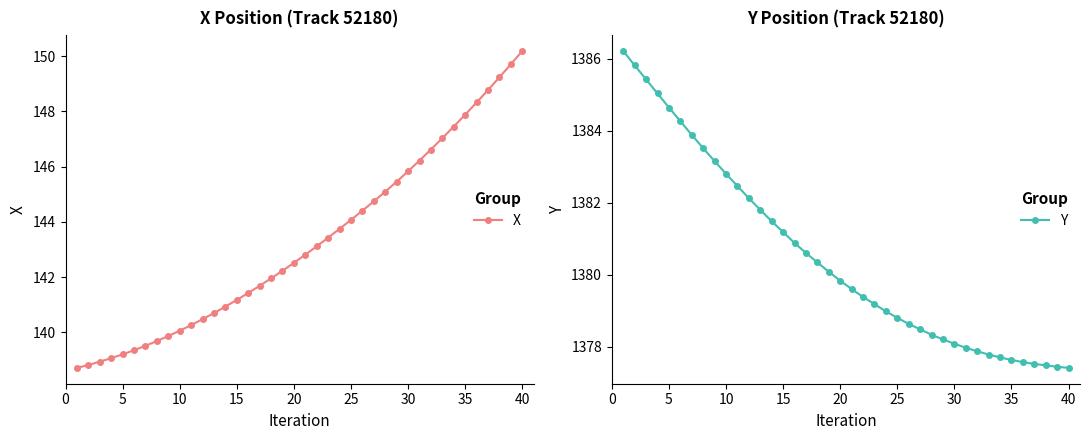

What is the maximum value shown in the chart?

1386.2